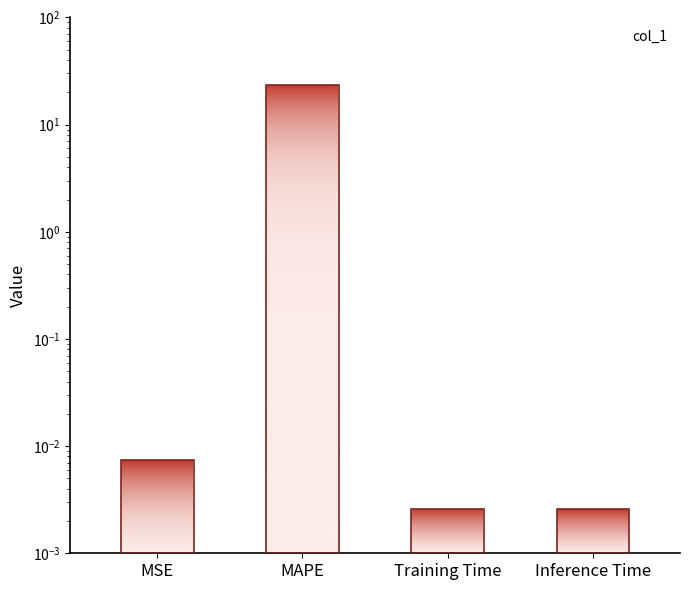

The value at MSE is 0.0. True or false?

True